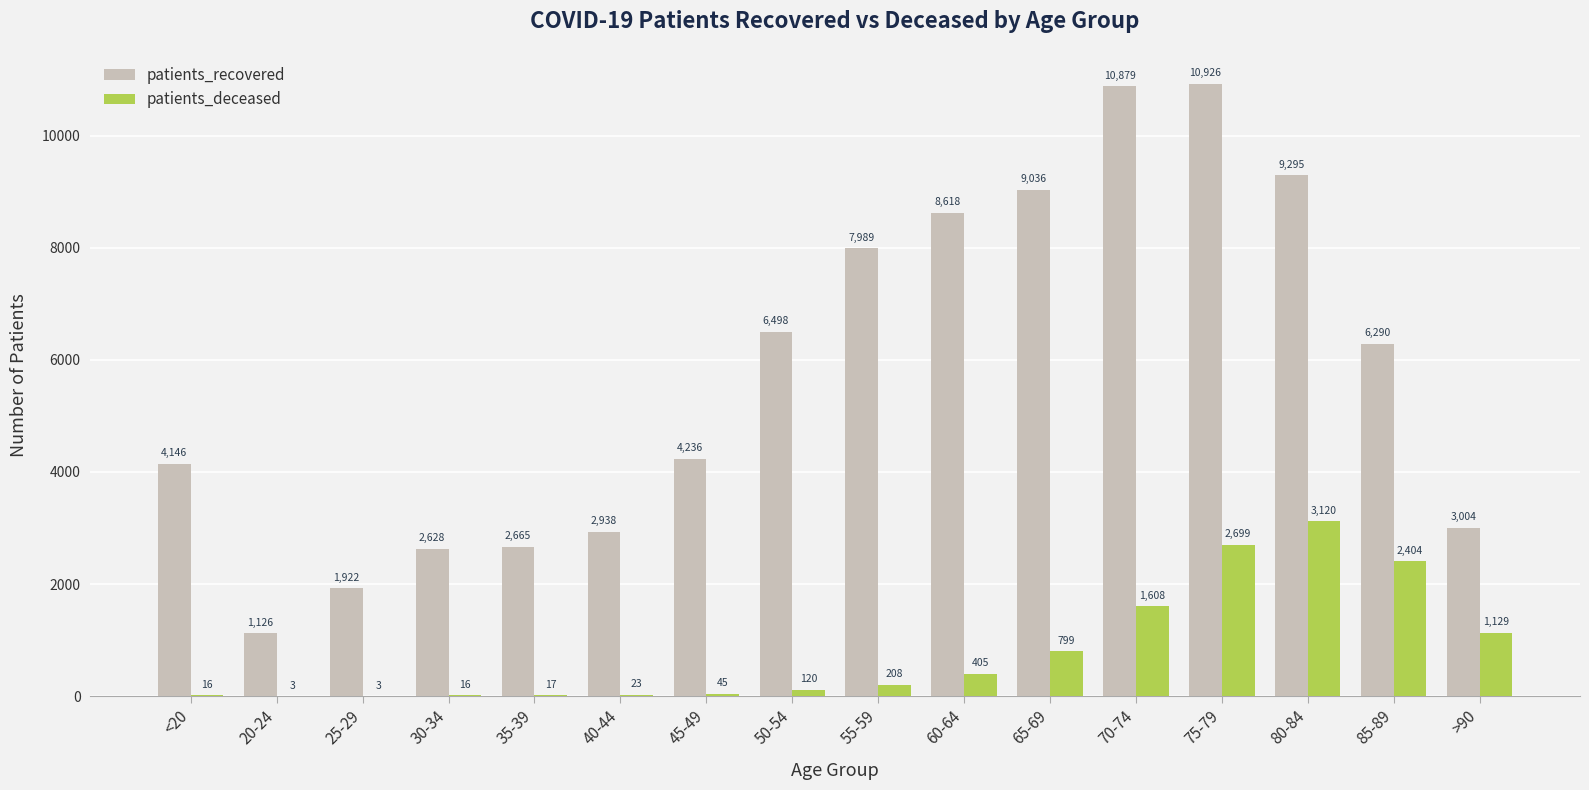

At which category is the sum across all series the highest?

75-79